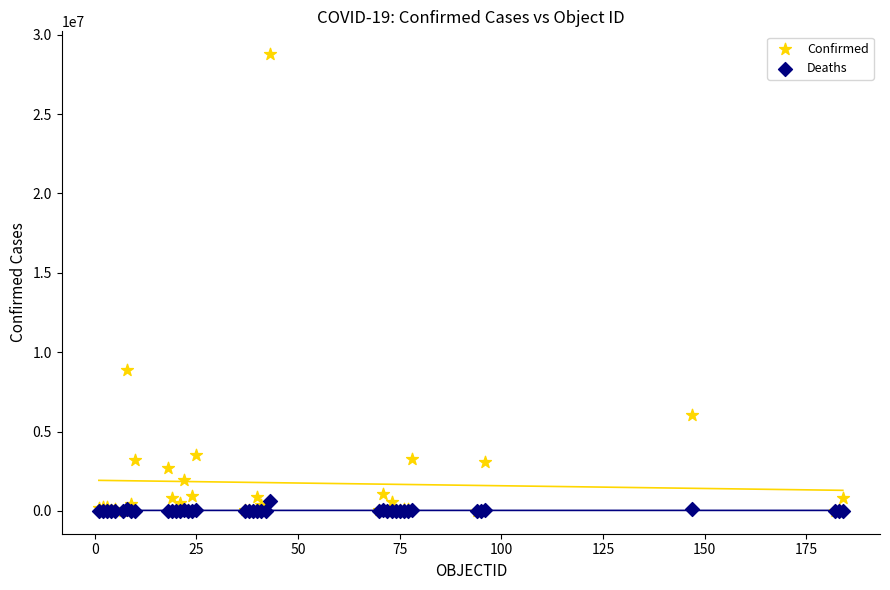

Across all series, what Y value is closest to 14388400?

8900656